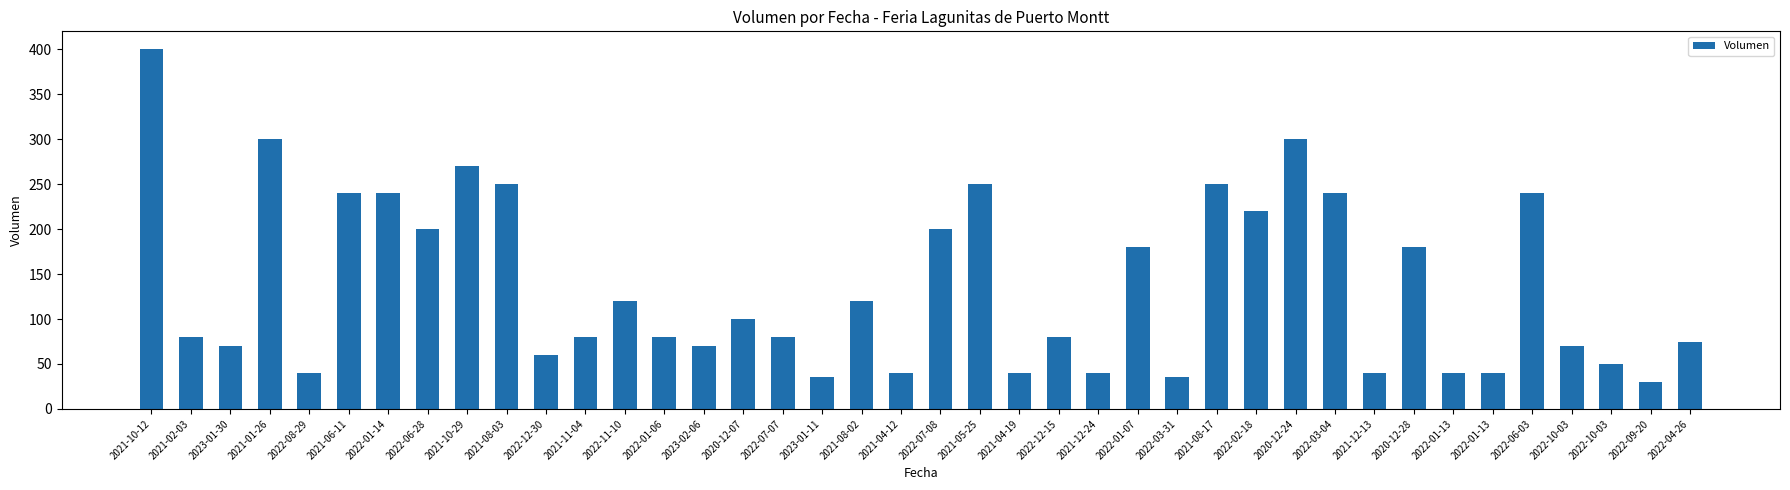

Rank the categories by value from highest to lowest.

2021-10-12, 2021-01-26, 2020-12-24, 2021-10-29, 2021-08-03, 2021-05-25, 2021-08-17, 2021-06-11, 2022-01-14, 2022-03-04, 2022-06-03, 2022-02-18, 2022-06-28, 2022-07-08, 2022-01-07, 2020-12-28, 2022-11-10, 2021-08-02, 2020-12-07, 2021-02-03, 2021-11-04, 2022-01-06, 2022-07-07, 2022-12-15, 2022-04-26, 2023-01-30, 2023-02-06, 2022-10-03, 2022-12-30, 2022-10-03, 2022-08-29, 2021-04-12, 2021-04-19, 2021-12-24, 2021-12-13, 2022-01-13, 2022-01-13, 2023-01-11, 2022-03-31, 2022-09-20